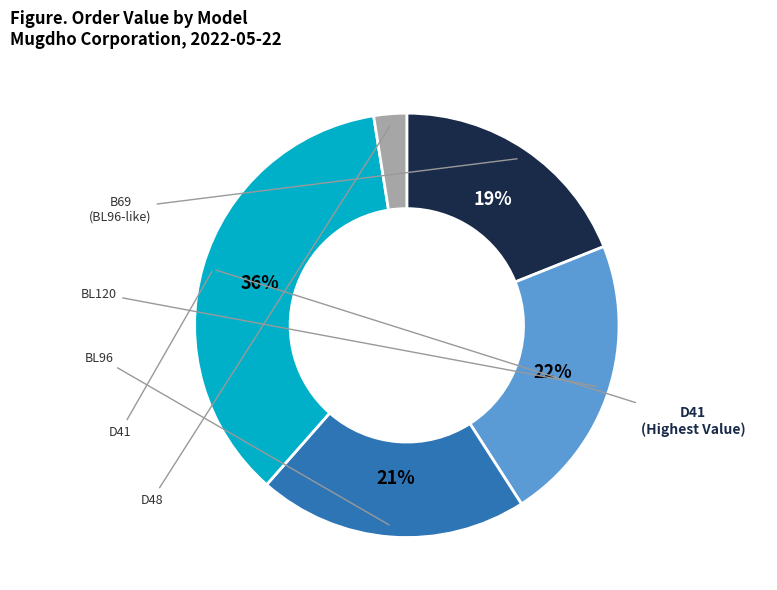

Is there a majority slice in this chart?

No